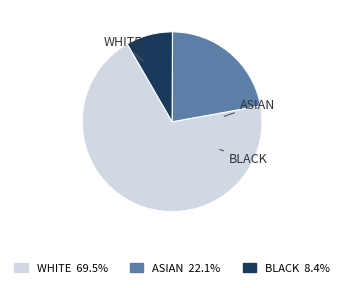

Approximately how many times larger is the value at WHITE 69.5% compared to BLACK 8.4%?

8.3